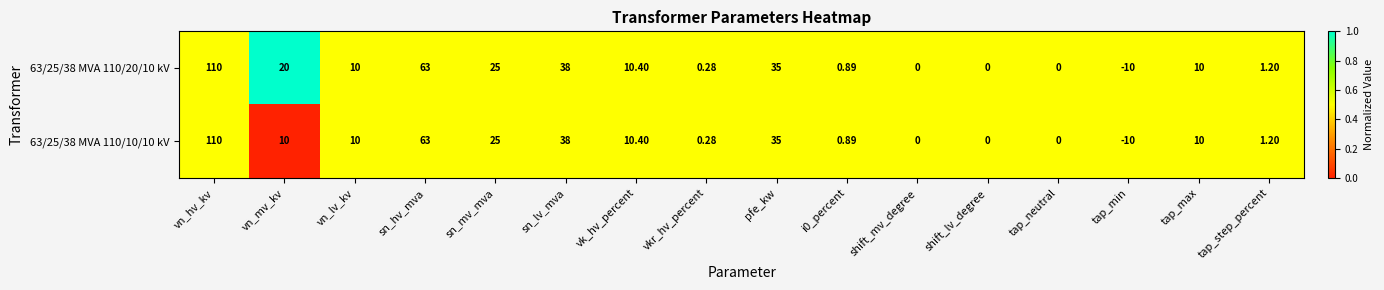

At which label does 63/25/38 MVA 110/10/10 kV first exceed 10?

vn_hv_kv